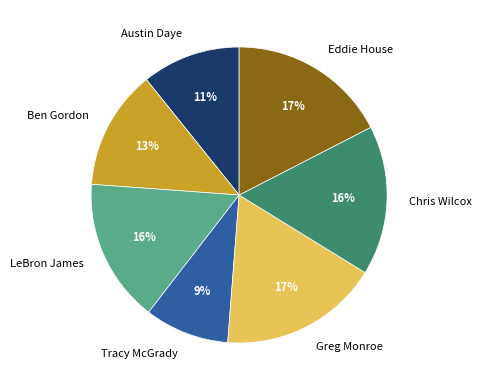

Count the number of slices in the pie.

7